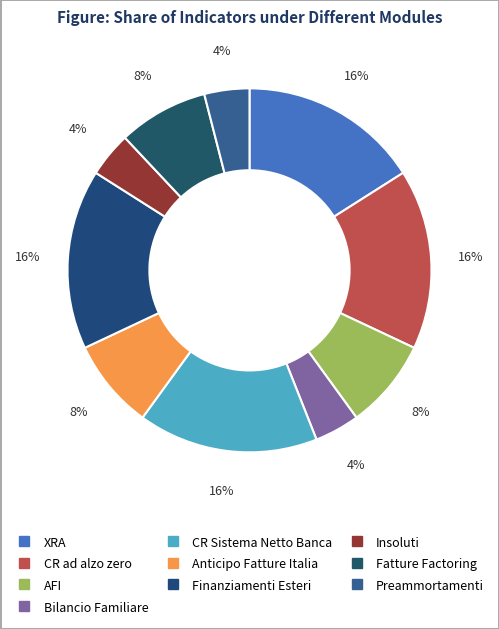

Which category has the smallest portion of the pie?

Bilancio Familiare